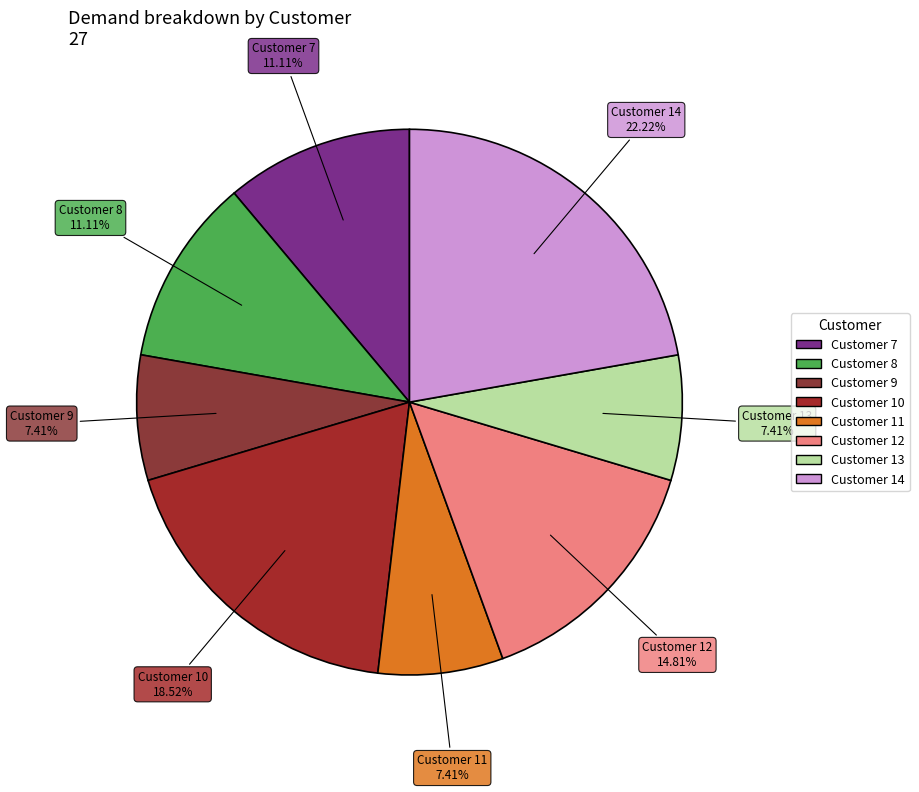

Does any single category account for the majority?

No